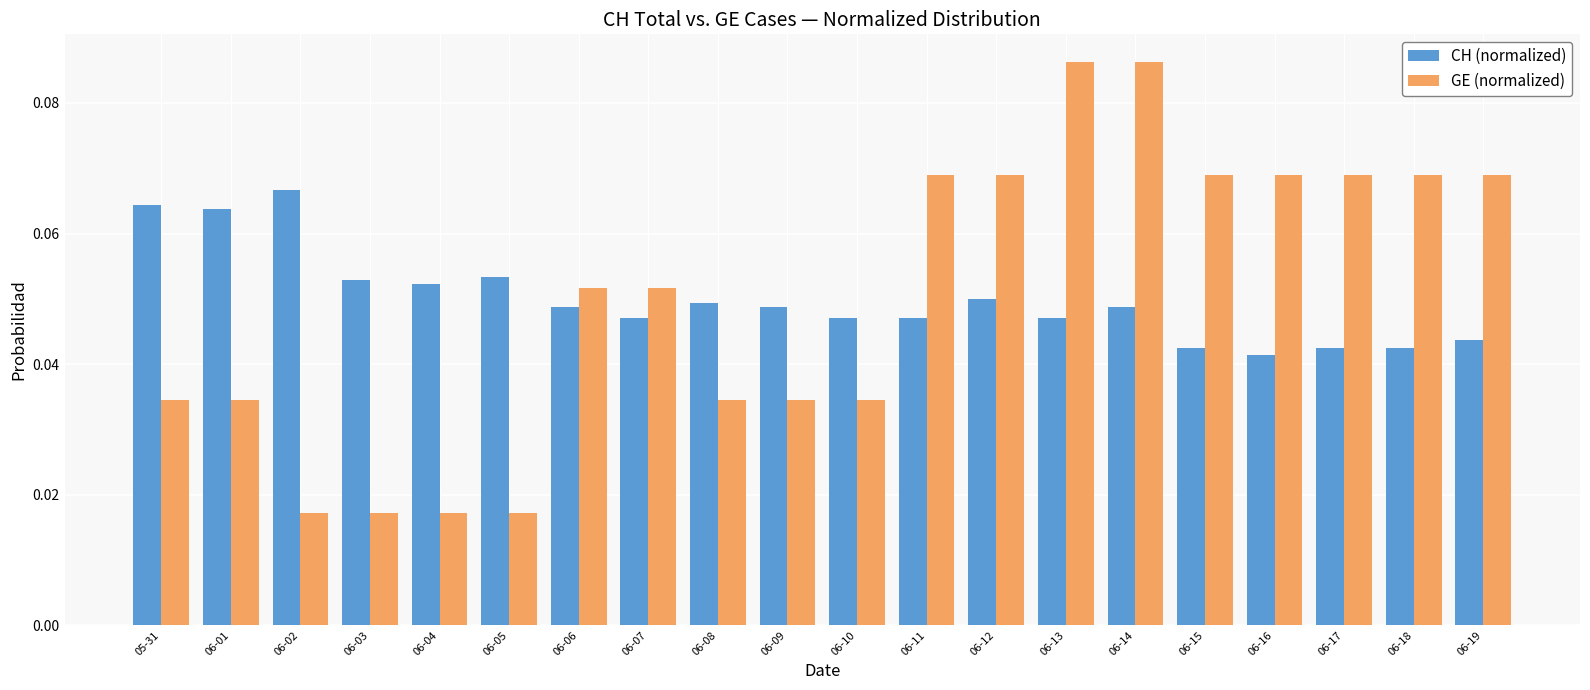

Between 06-04 and 06-17, which series saw the biggest shift?

GE (normalized)